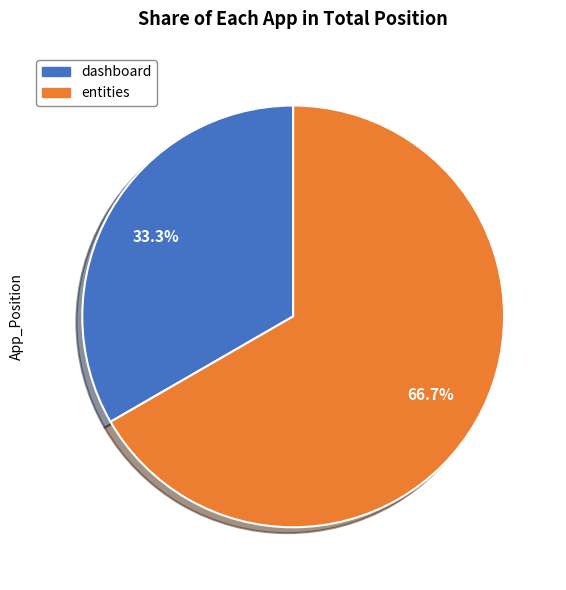

Is there a majority slice in this chart?

Yes